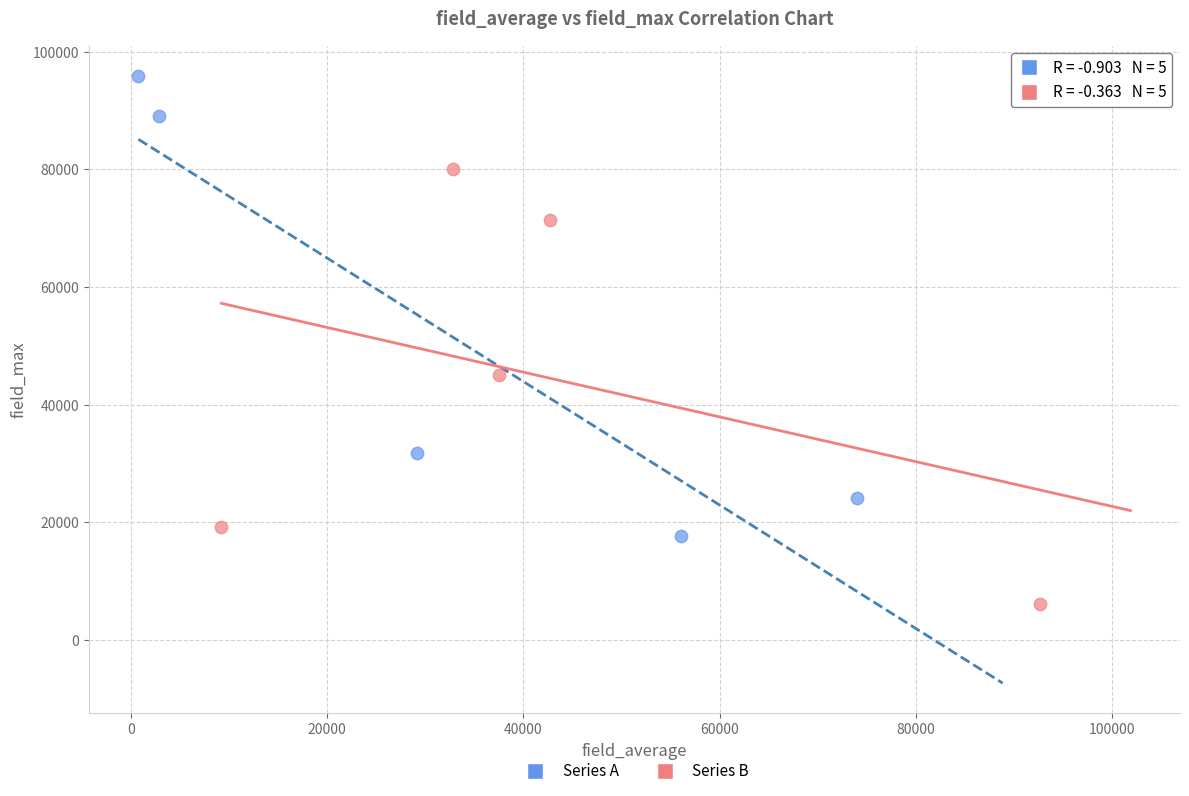

Which series reaches the maximum Y coordinate?

Series A